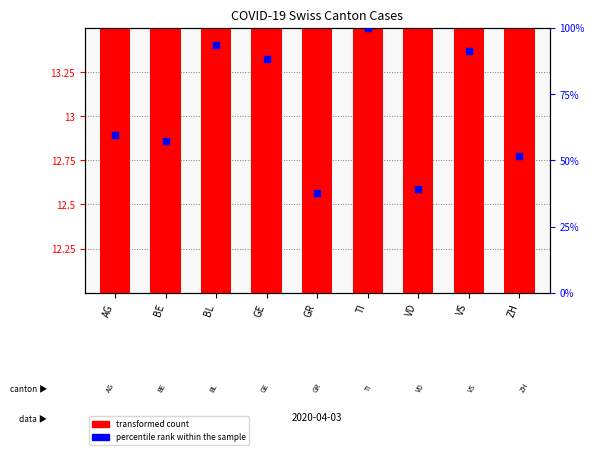

At how many categories does at least one series exceed 52?

6